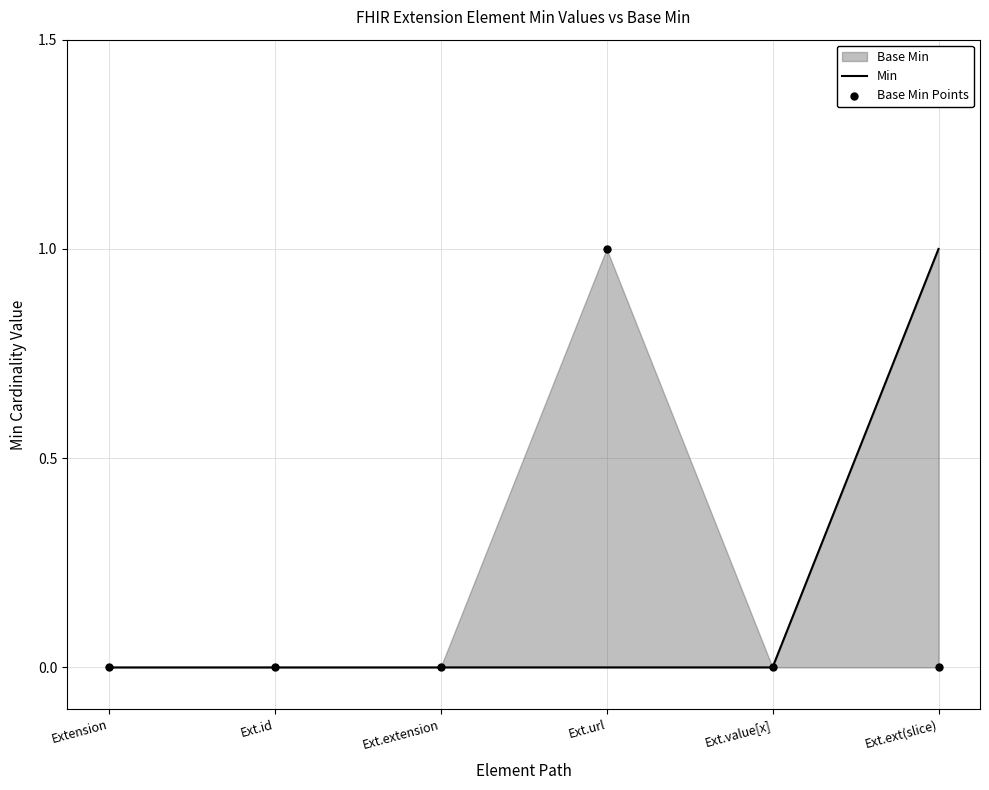

At how many categories does at least one series exceed 0?

2